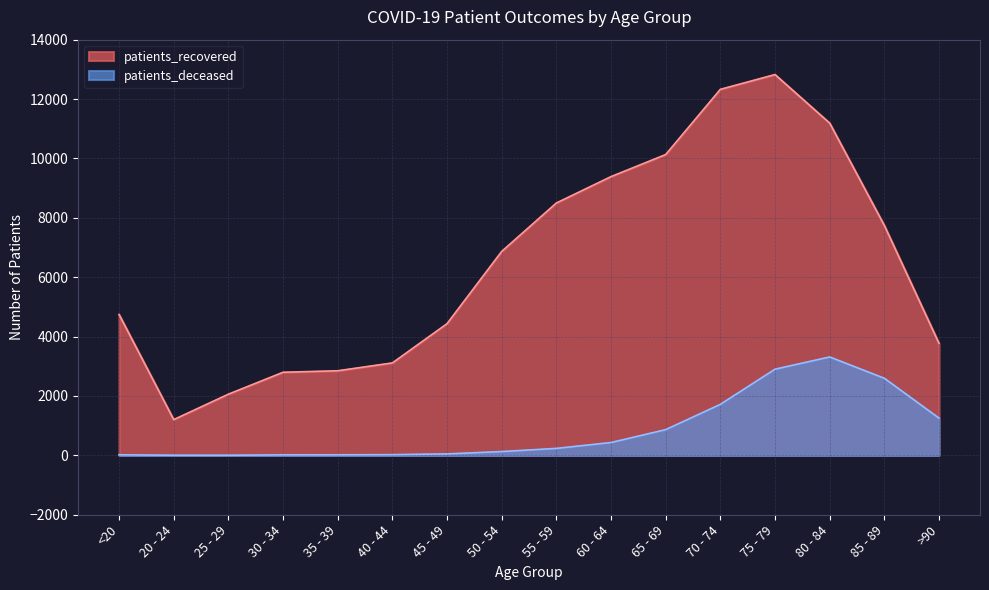

Reading right to left, what are all the values shown in this chart?

patients_recovered: >90=3771	85 - 89=7741	80 - 84=11189	75 - 79=12825	70 - 74=12327	65 - 69=10131	60 - 64=9388	55 - 59=8499	50 - 54=6868	45 - 49=4435	40 - 44=3113	35 - 39=2849	30 - 34=2798	25 - 29=2060	20 - 24=1204	<20=4746
patients_deceased: >90=1254	85 - 89=2596	80 - 84=3314	75 - 79=2902	70 - 74=1718	65 - 69=866	60 - 64=432	55 - 59=235	50 - 54=128	45 - 49=49	40 - 44=24	35 - 39=18	30 - 34=17	25 - 29=3	20 - 24=4	<20=19